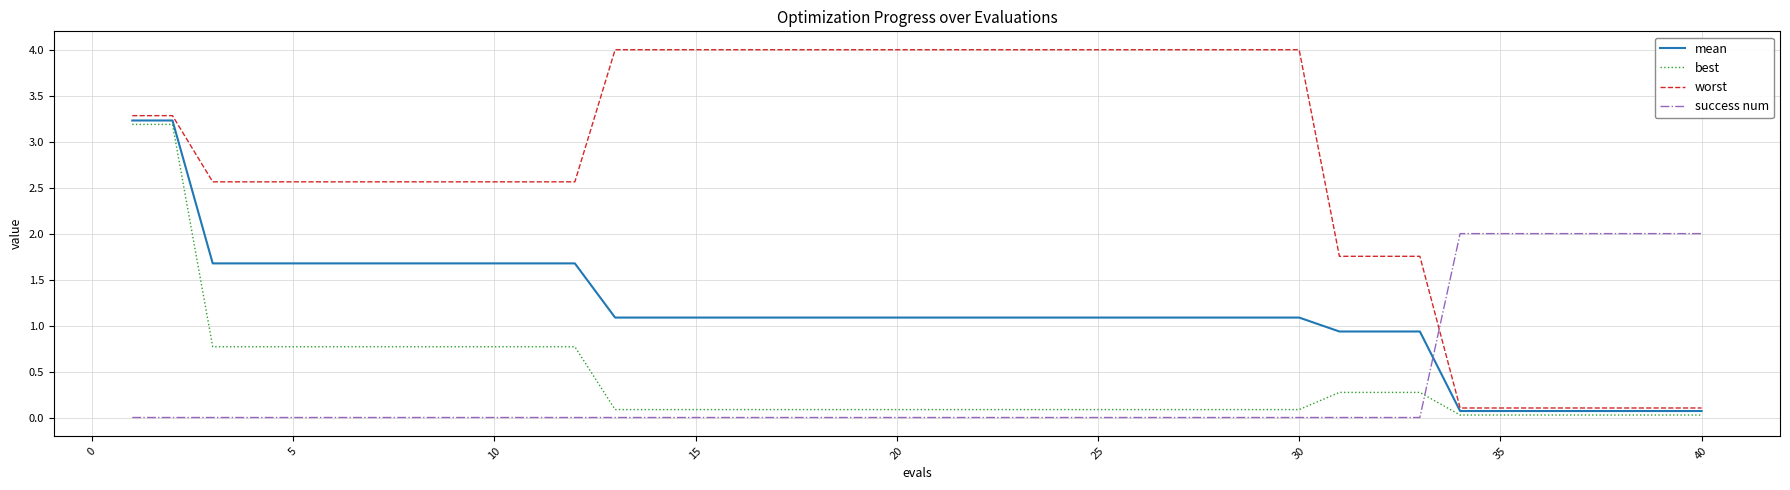

What is the greatest value displayed?

4.0